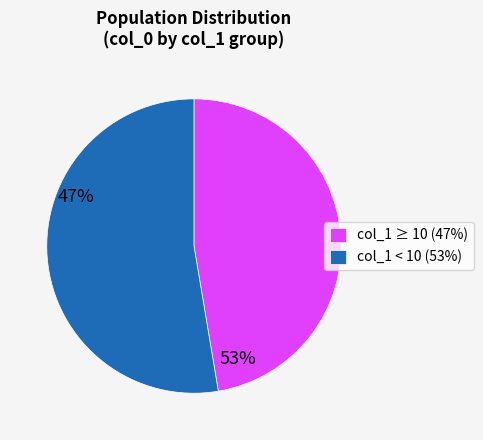

Between col_1 < 10 (53%) and col_1 ≥ 10 (47%), which is larger?

col_1 < 10 (53%)